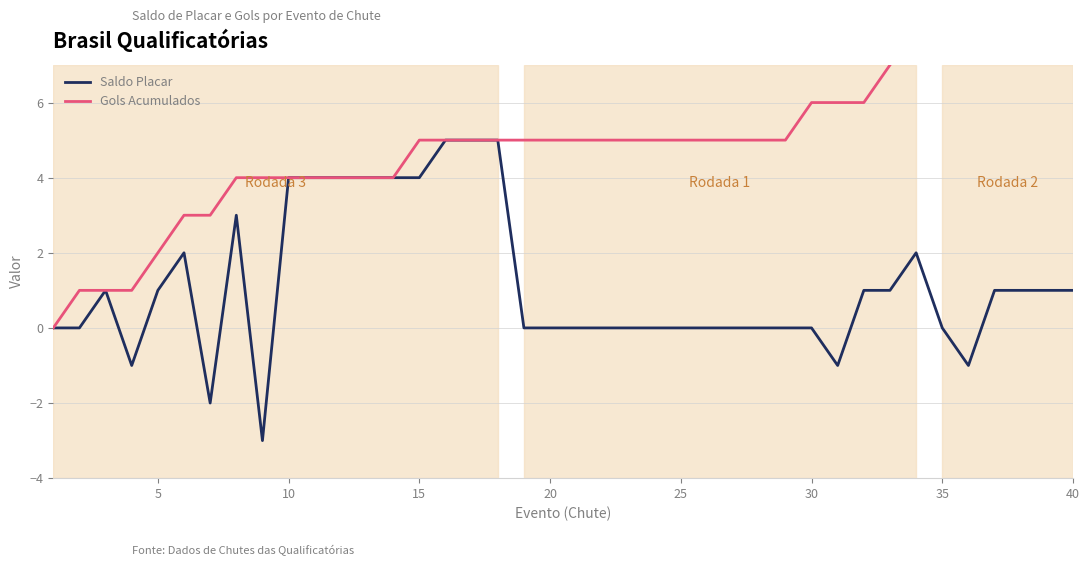

Which series has the largest total across all categories?

Gols Acumulados